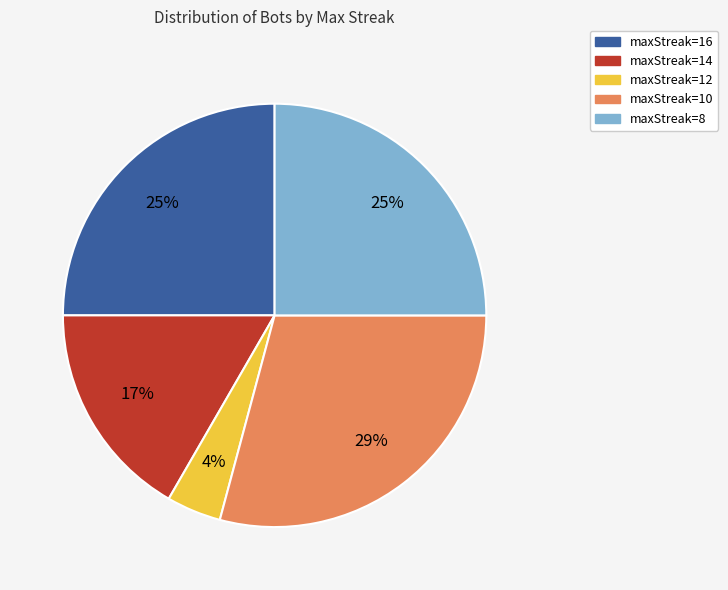

Which has a higher value, maxStreak=14 or maxStreak=16?

maxStreak=16